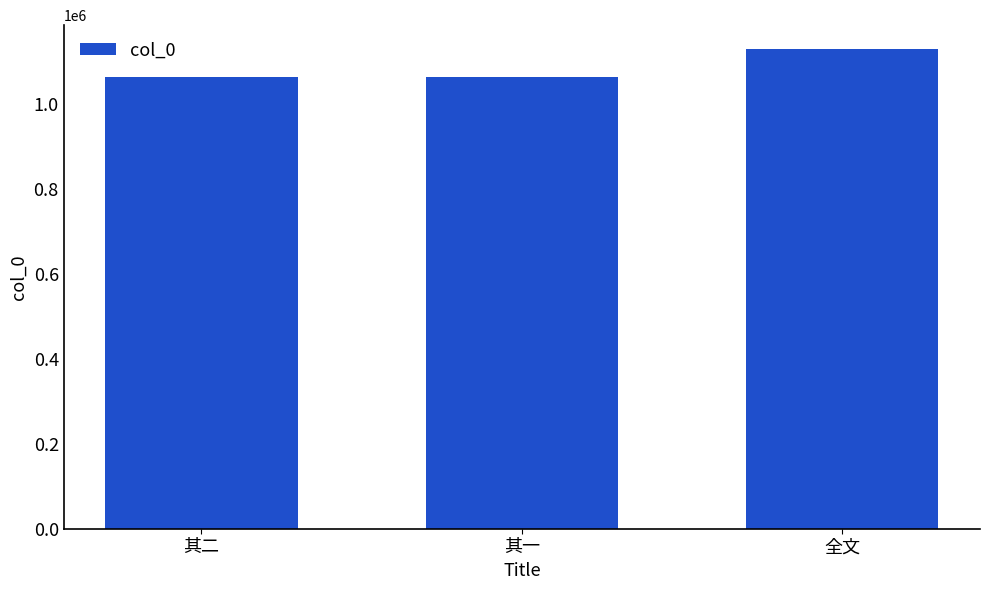

The chart shows a value of 1064236 at 其一. True or false?

True